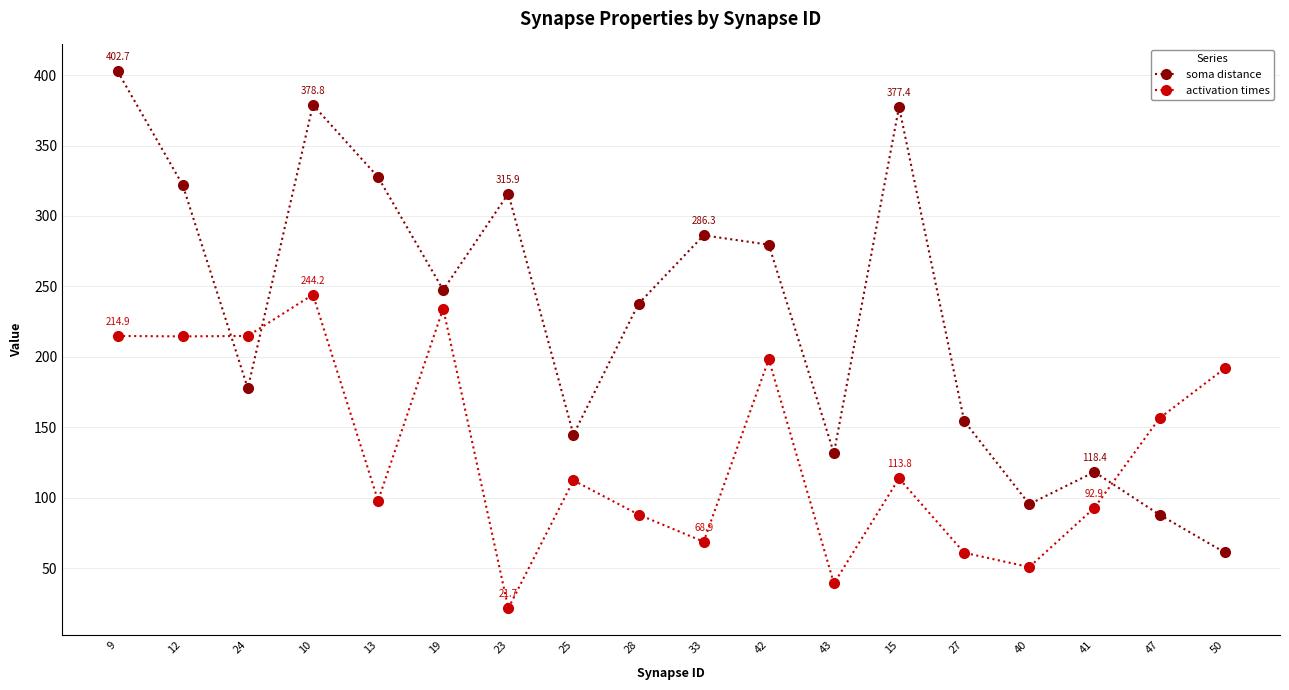

What is the greatest value displayed?

402.7